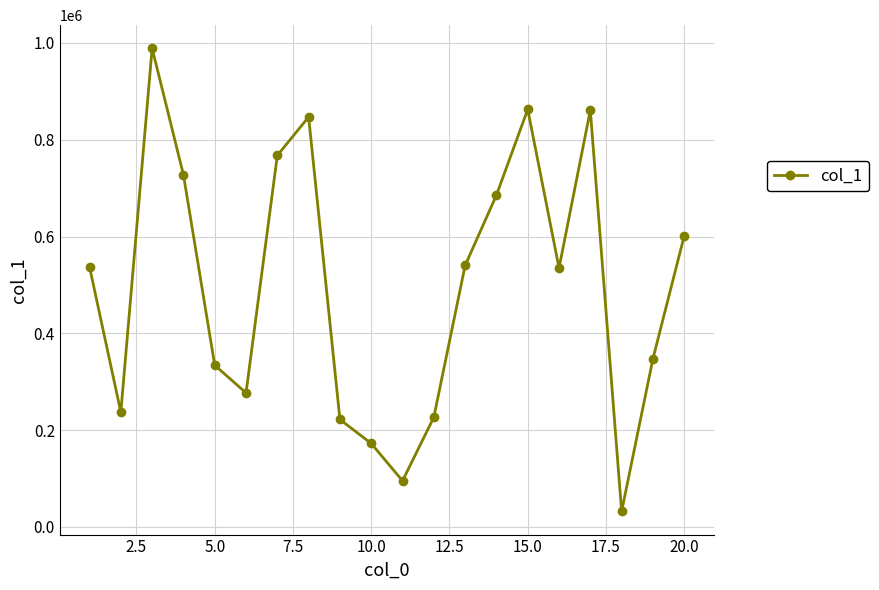

What is the minimum value shown in the chart?

31897